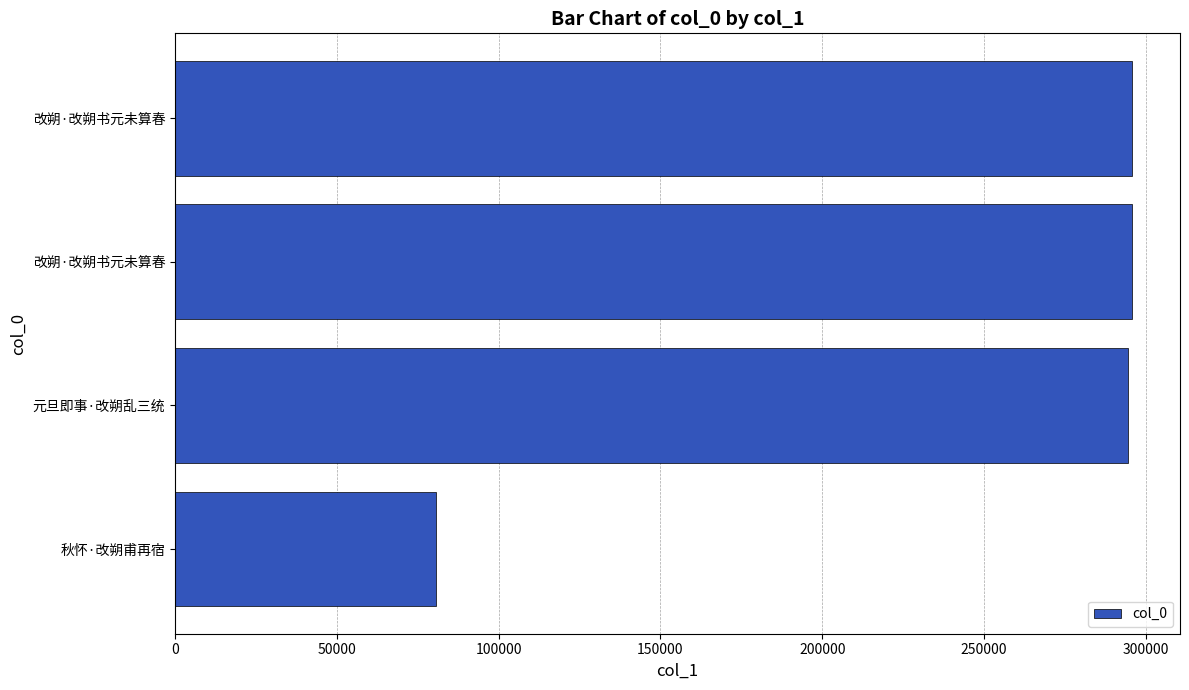

What is the sum of all values?

966445